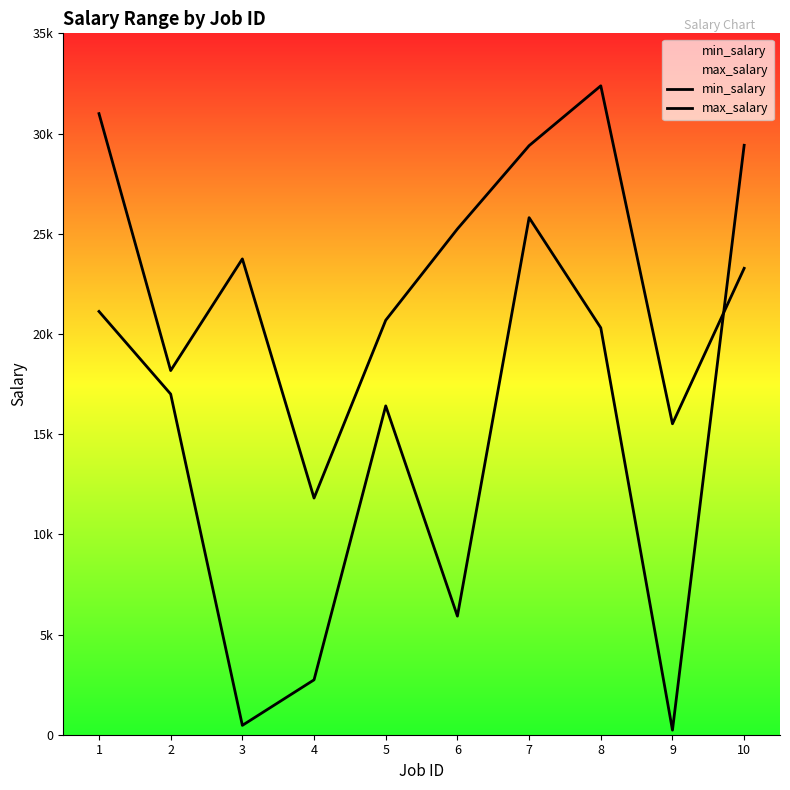

What is the value of the max_salary point at the 2nd from the left?

16998